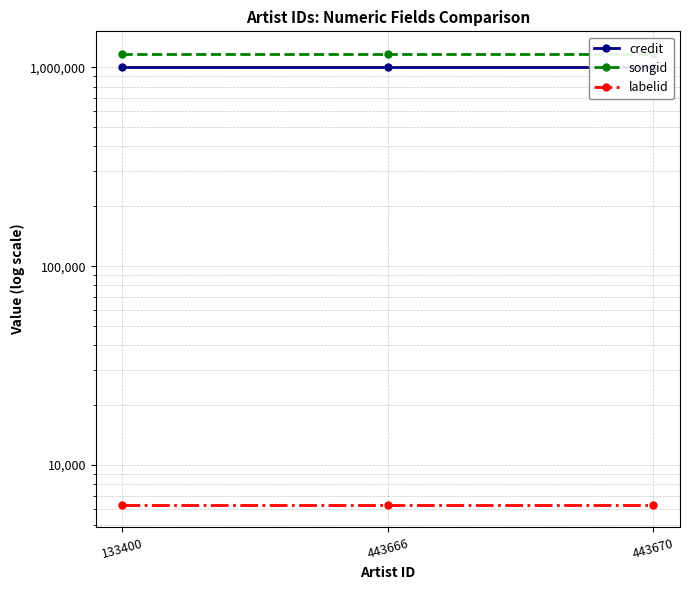

Reading left to right, list all the values displayed in this chart.

credit: 133400=998322	443666=998322	443670=998322
songid: 133400=1168435	443666=1168435	443670=1168435
labelid: 133400=6312	443666=6312	443670=6312